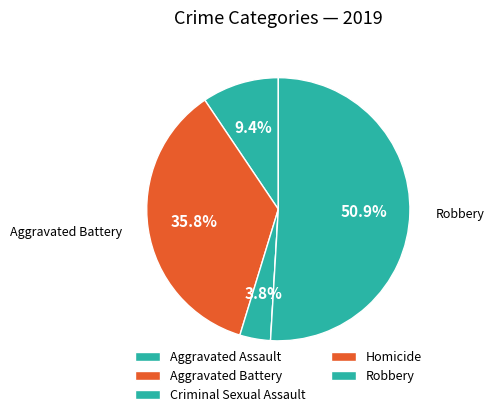

Rank the categories by value from lowest to highest.

Homicide, Criminal Sexual Assault, Aggravated Assault, Aggravated Battery, Robbery